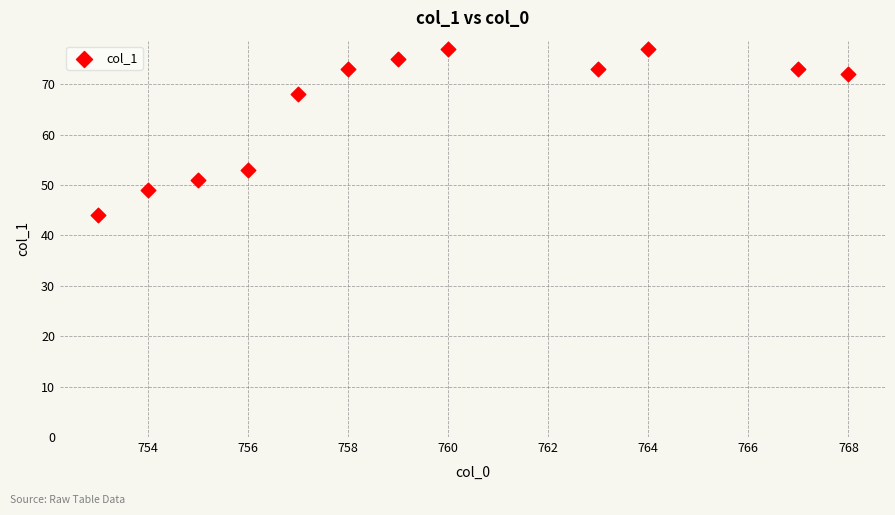

What is the range of Y values (max minus min)?

33